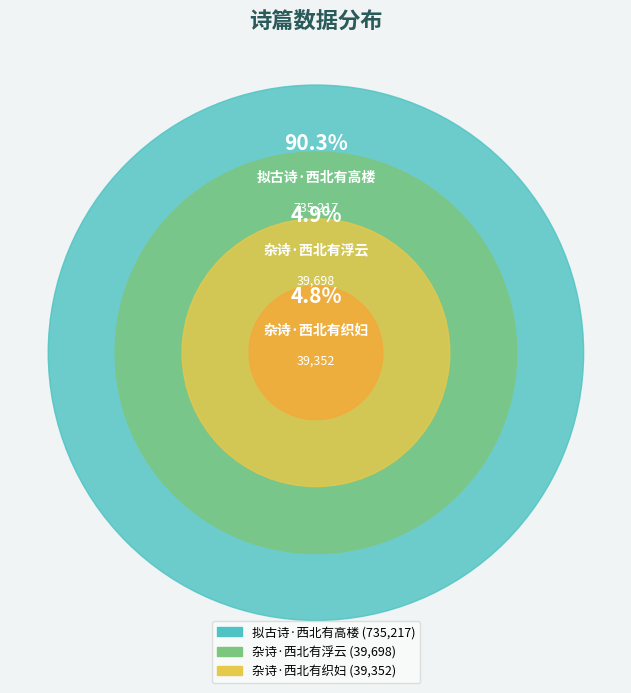

Is it true that 杂诗·西北有浮云 is 5% of the pie?

True